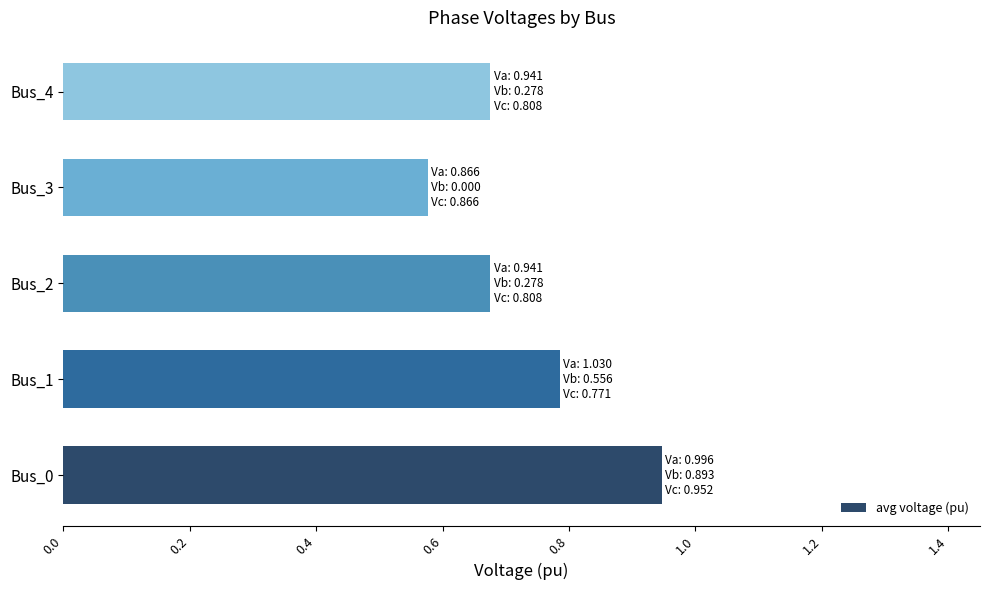

Count the values in the range 0 to 1.

5